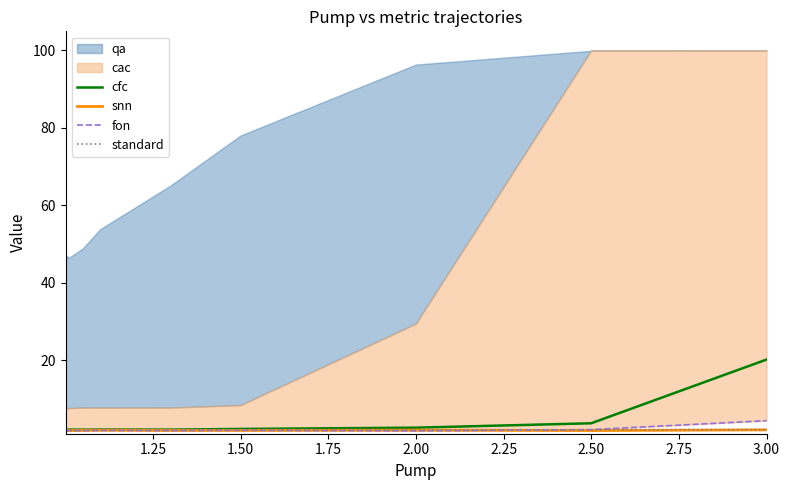

True or false: fon and cfc intersect in this chart.

False